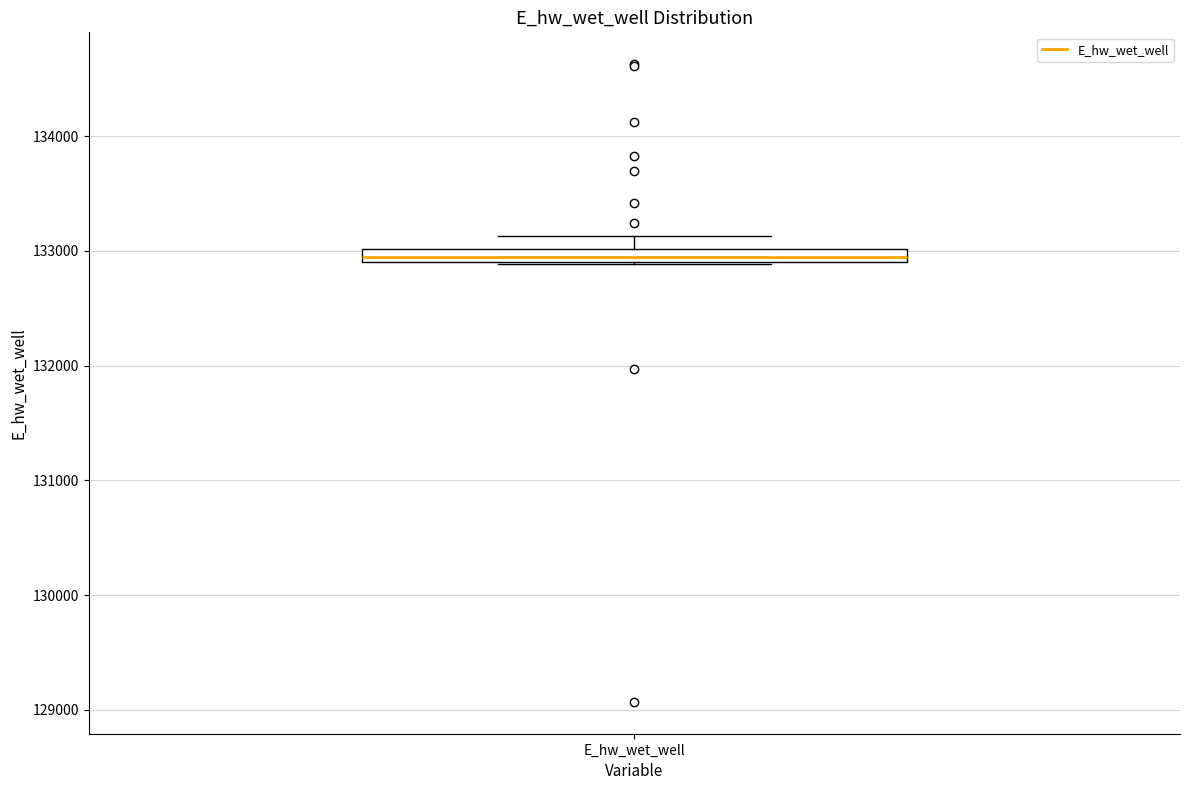

Where is the upper edge of the box for E_hw_wet_well on the y-axis? The values are not printed on the chart, so give them approximately, as read against the axis.

133000